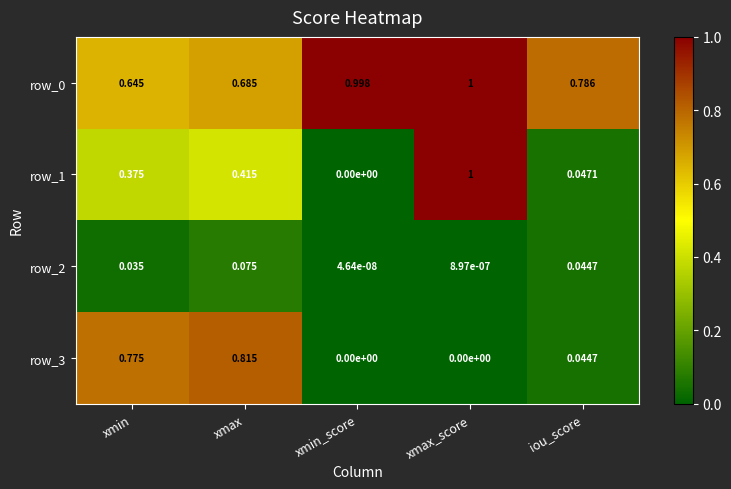

List the labels in order of row_1 value, largest first.

xmax_score, xmax, xmin, iou_score, xmin_score